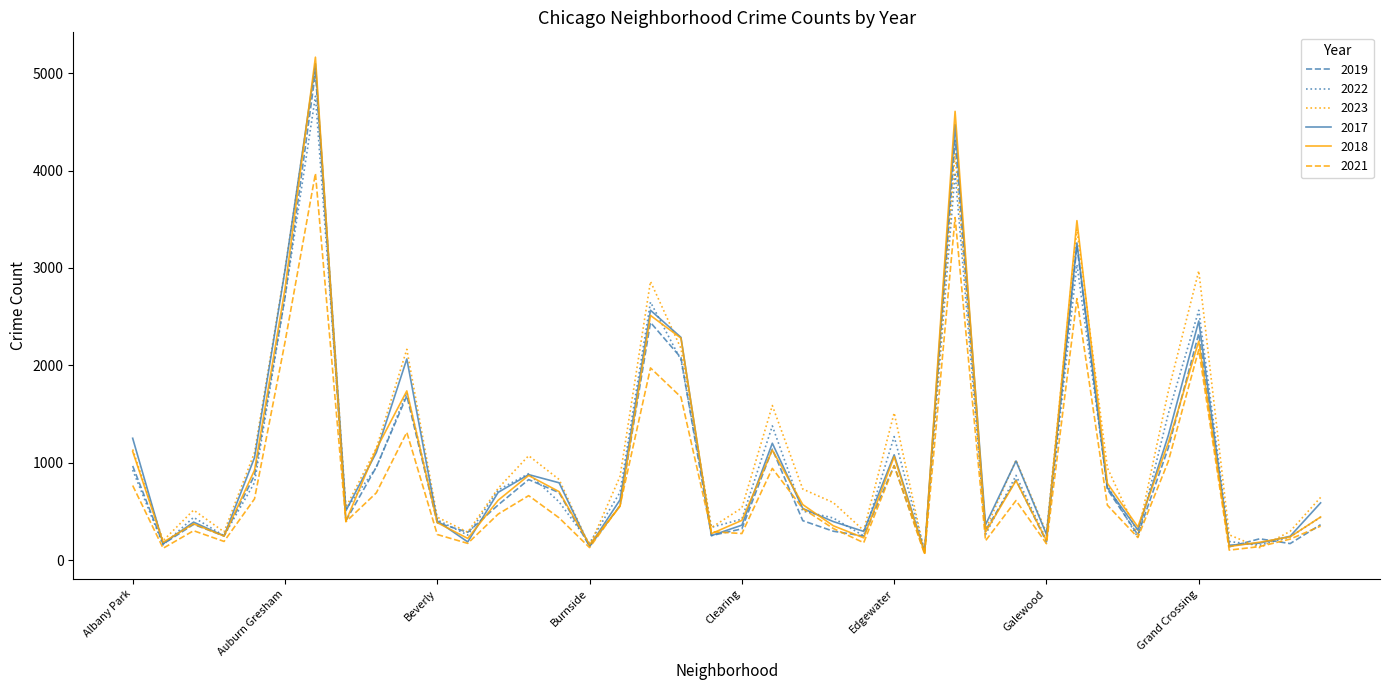

What is the greatest value displayed?

5164